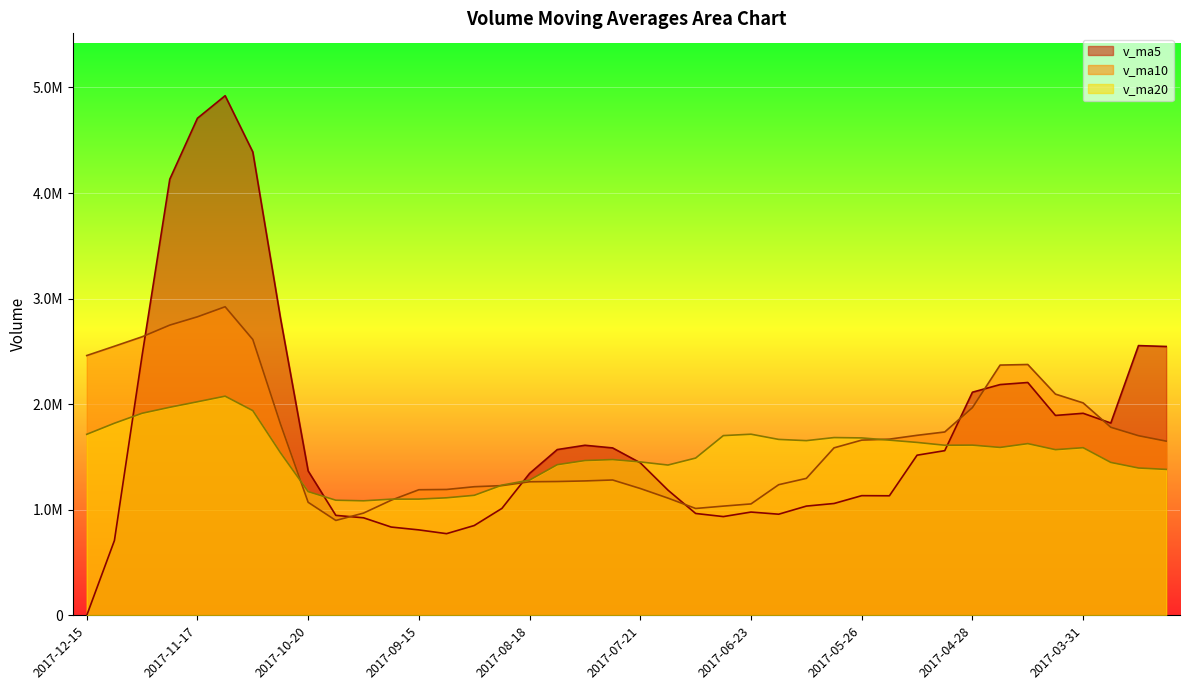

Reading left to right, list all the values displayed in this chart.

v_ma5: 2017-12-15=0.0	2017-12-08=709208.5	2017-12-01=2461855.3	2017-11-24=4131088.7	2017-11-17=4708853.0	2017-11-10=4922170.7	2017-11-03=4389340.5	2017-10-27=2815640.3	2017-10-20=1367955.1	2017-10-13=947240.6	2017-09-29=924372.8	2017-09-22=836705.7	2017-09-15=809718.2	2017-09-08=774109.5	2017-09-01=851085.3	2017-08-25=1013284.0	2017-08-18=1344755.7	2017-08-11=1570455.6	2017-08-04=1611161.6	2017-07-28=1586110.9	2017-07-21=1445035.7	2017-07-14=1186305.7	2017-07-07=965353.3	2017-06-30=935826.1	2017-06-23=978691.0	2017-06-16=958351.7	2017-06-07=1035154.4	2017-06-02=1059855.7	2017-05-26=1134027.5	2017-05-19=1132818.2	2017-05-12=1517286.7	2017-05-05=1560234.2	2017-04-28=2113770.9	2017-04-21=2186109.1	2017-04-14=2205813.0	2017-04-07=1893807.0	2017-03-31=1914137.7	2017-03-24=1821760.1	2017-03-17=2555316.5	2017-03-10=2546899.5
v_ma10: 2017-12-15=2461085.3	2017-12-08=2549274.5	2017-12-01=2638747.8	2017-11-24=2749521.9	2017-11-17=2828046.8	2017-11-10=2923271.7	2017-11-03=2613023.1	2017-10-27=1812679.2	2017-10-20=1071032.3	2017-10-13=899163.0	2017-09-29=968828.4	2017-09-22=1090730.7	2017-09-15=1190086.9	2017-09-08=1192635.5	2017-09-01=1218598.1	2017-08-25=1229159.8	2017-08-18=1265530.7	2017-08-11=1267904.4	2017-08-04=1273493.9	2017-07-28=1282401.0	2017-07-21=1201693.7	2017-07-14=1110730.0	2017-07-07=1012604.5	2017-06-30=1034926.8	2017-06-23=1055754.6	2017-06-16=1237819.2	2017-06-07=1297694.3	2017-06-02=1586813.3	2017-05-26=1660068.3	2017-05-19=1669315.6	2017-05-12=1705546.8	2017-05-05=1737185.9	2017-04-28=1967765.5	2017-04-21=2370712.8	2017-04-14=2376356.2	2017-04-07=2095817.2	2017-03-31=2012494.8	2017-03-24=1781704.6	2017-03-17=1701857.4	2017-03-10=1650356.9
v_ma20: 2017-12-15=1714956.9	2017-12-08=1820002.6	2017-12-01=1914417.3	2017-11-24=1971078.7	2017-11-17=2023322.5	2017-11-10=2076215.8	2017-11-03=1939276.9	2017-10-27=1540291.8	2017-10-20=1172263.1	2017-10-13=1090782.0	2017-09-29=1085261.1	2017-09-22=1100730.4	2017-09-15=1101345.7	2017-09-08=1113781.2	2017-09-01=1137176.4	2017-08-25=1233489.5	2017-08-18=1281612.5	2017-08-11=1427358.9	2017-08-04=1466781.1	2017-07-28=1475858.3	2017-07-21=1453620.3	2017-07-14=1423958.0	2017-07-07=1490185.0	2017-06-30=1702819.8	2017-06-23=1716055.4	2017-06-16=1666818.2	2017-06-07=1655094.6	2017-06-02=1684258.9	2017-05-26=1680962.9	2017-05-19=1659836.3	2017-05-12=1638270.6	2017-05-05=1611607.6	2017-04-28=1612759.3	2017-04-21=1590850.7	2017-04-14=1626938.3	2017-04-07=1569619.1	2017-03-31=1588291.5	2017-03-24=1448731.3	2017-03-17=1396068.7	2017-03-10=1382832.9